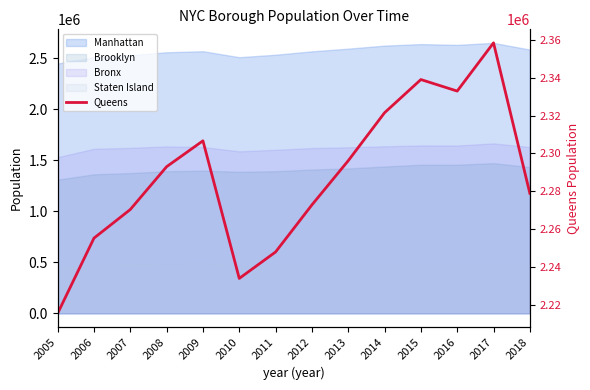

Which label corresponds to the smallest value in the chart?

2005